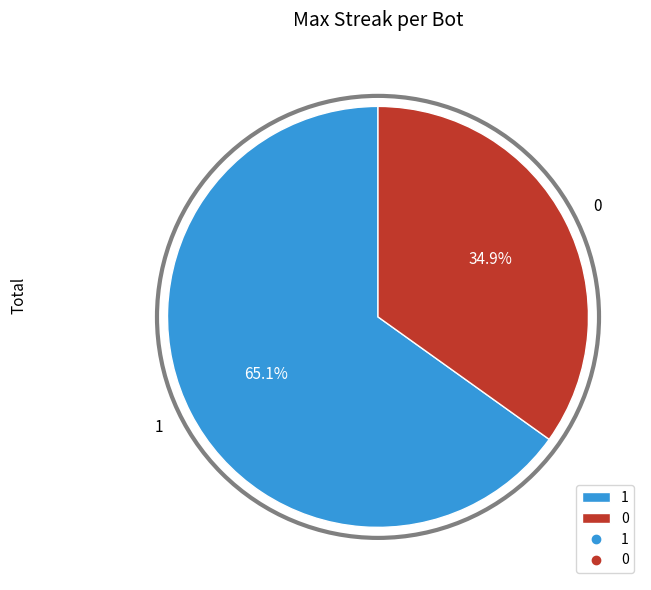

How many segments does this pie chart have?

2